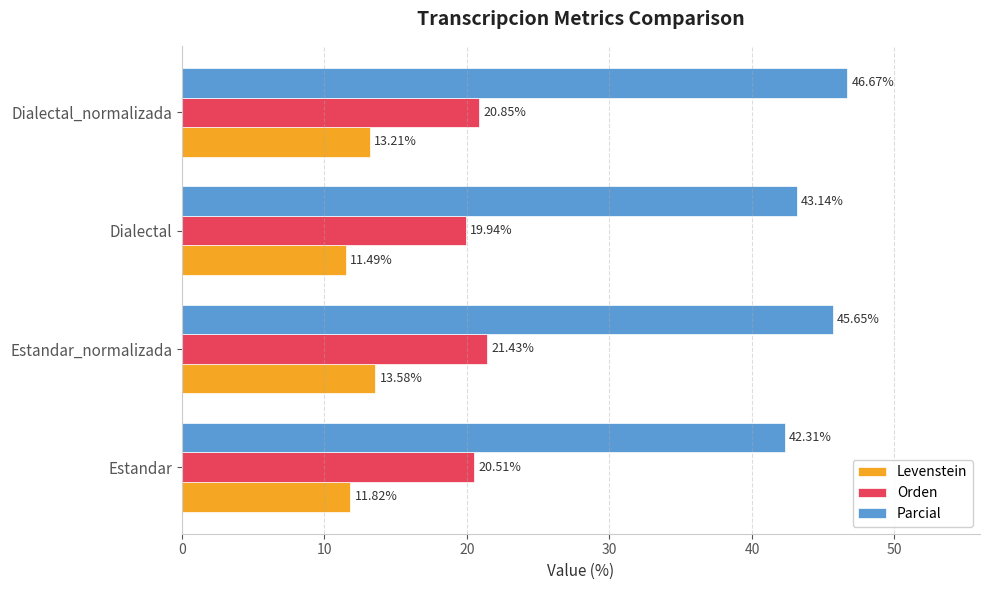

What is the maximum value shown in the chart?

46.7